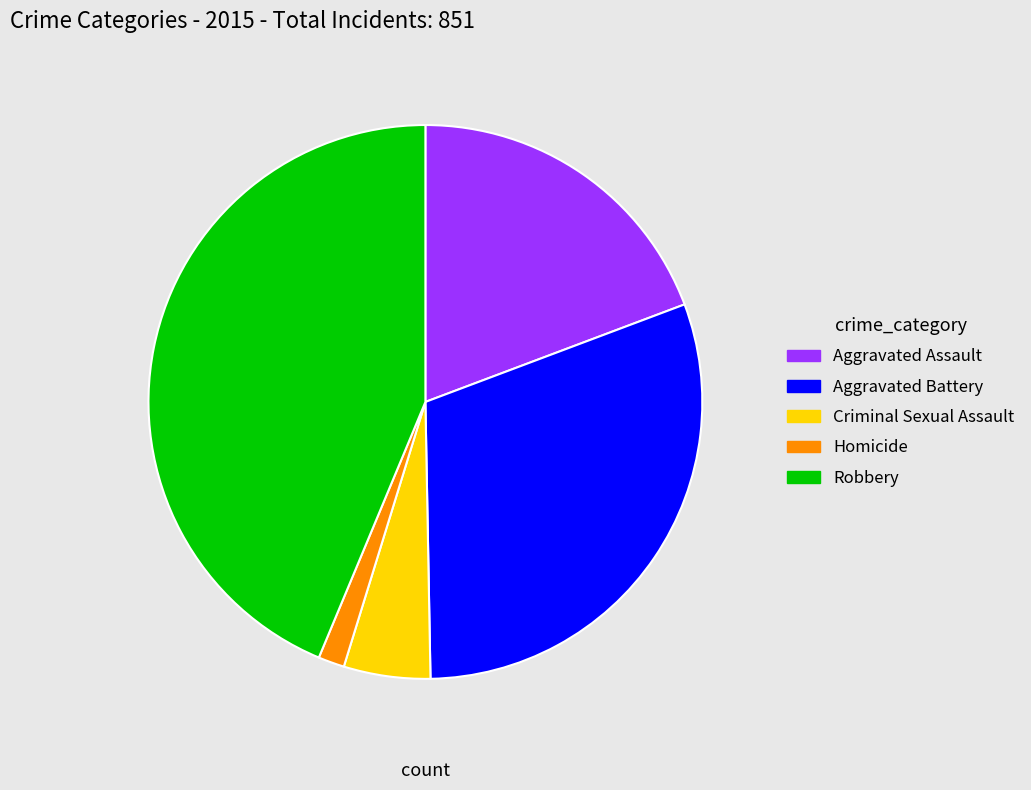

What is the smallest slice in the pie chart?

Homicide